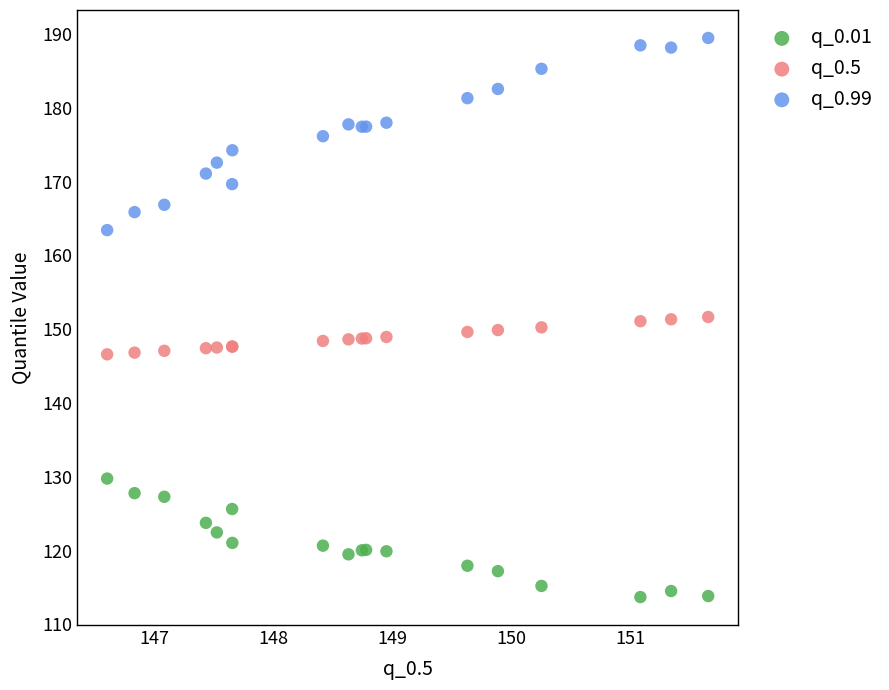

Which series has the widest spread of Y values?

q_0.99